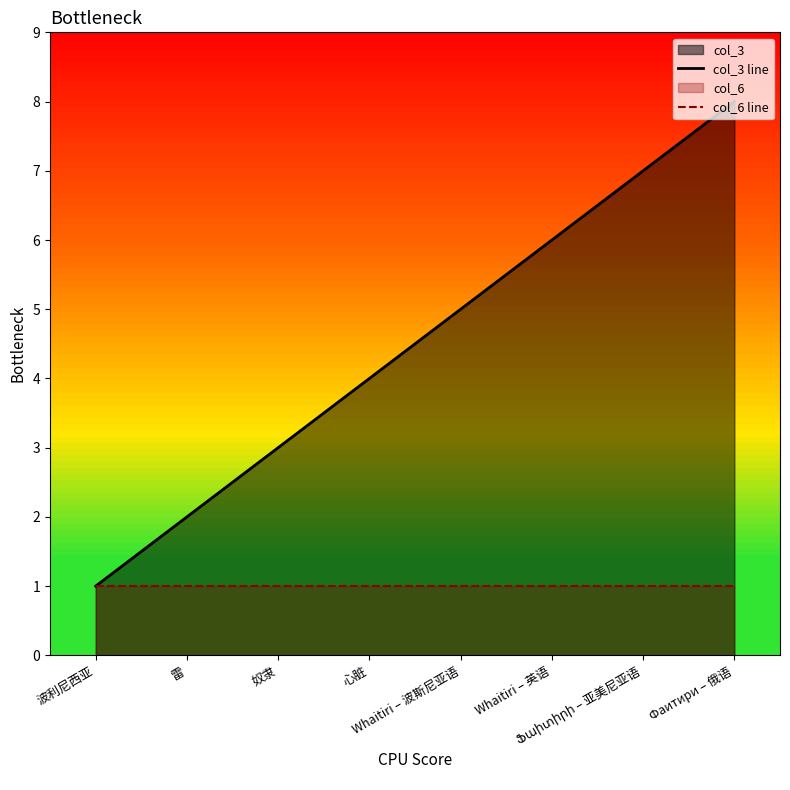

What is the ratio of the value at Whaitiri – 波斯尼亚语 to the value at Ֆաիտիրի – 亚美尼亚语?

0.7